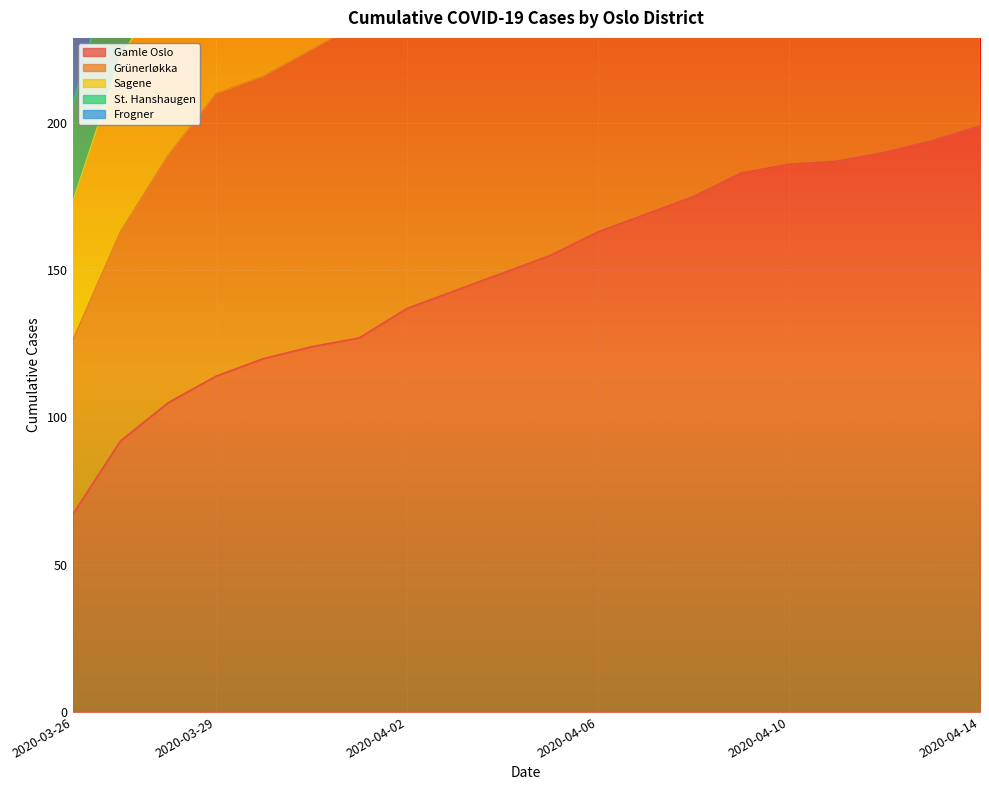

What is the highest value of the Sagene series?

457